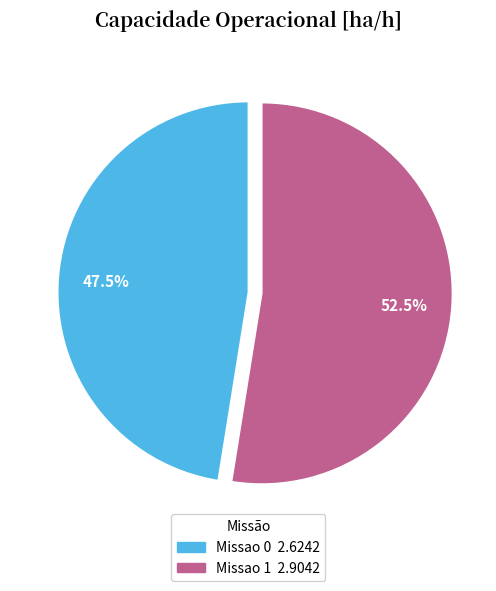

To the nearest percent, what is the average slice percentage?

50%